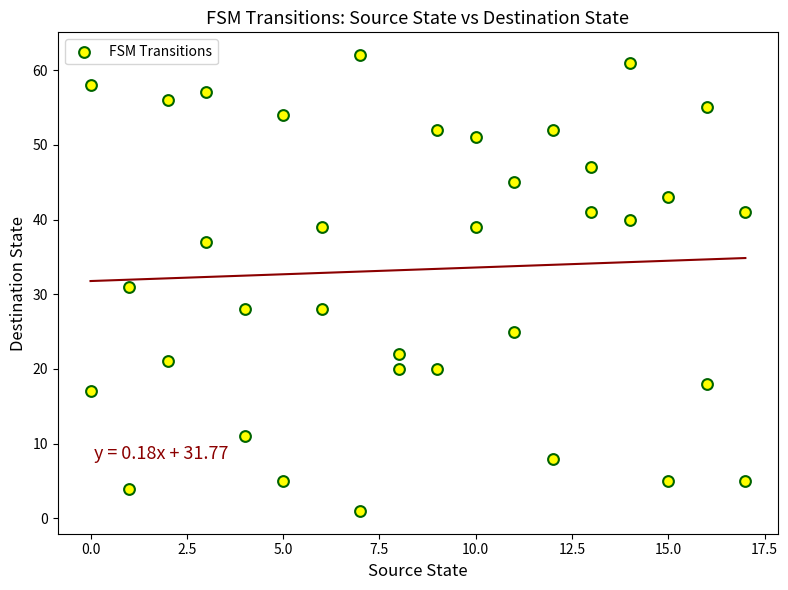

What is the range of X values (max minus min)?

17